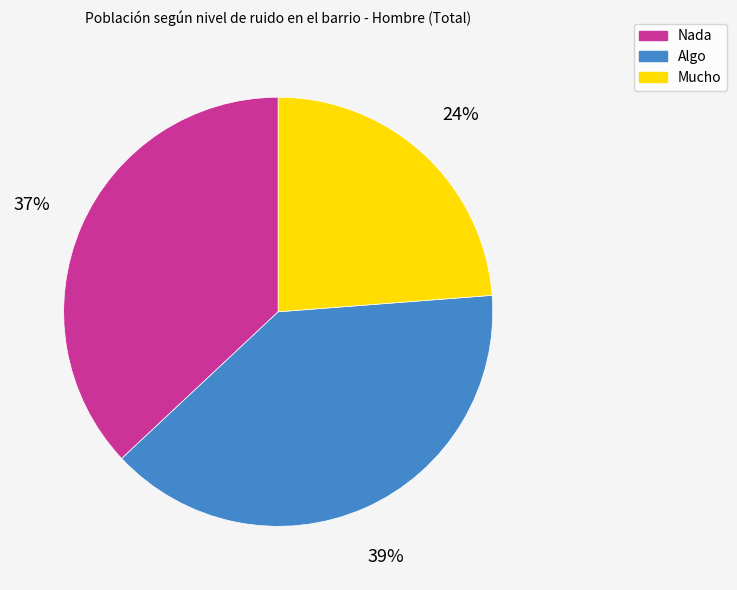

Rank the categories by value from lowest to highest.

Mucho, Nada, Algo